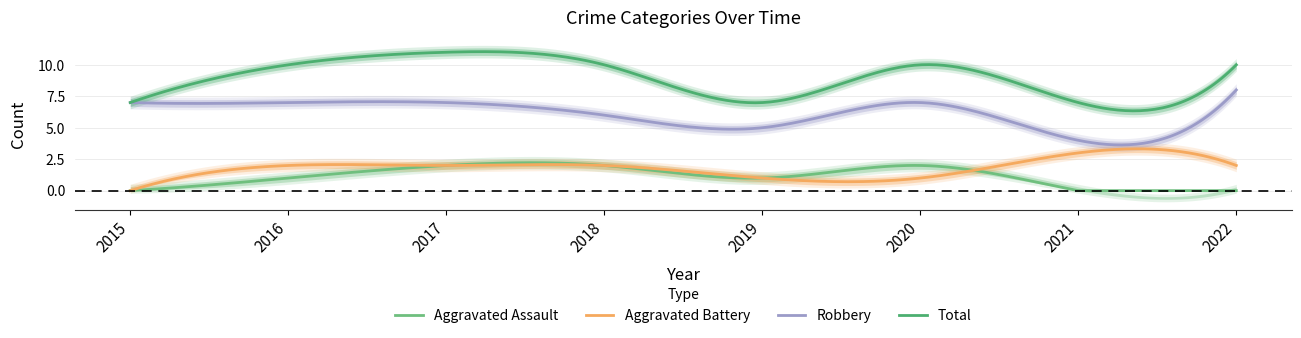

The Robbery series shows 4 at 2021. True or false?

True